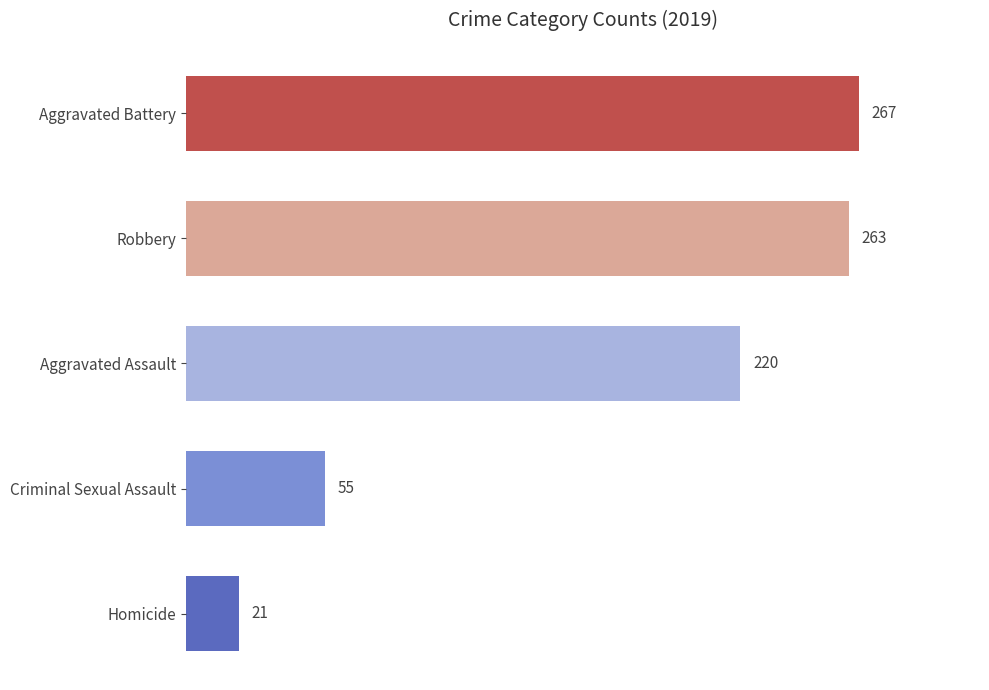

Which category has the highest value across all series?

Aggravated Battery